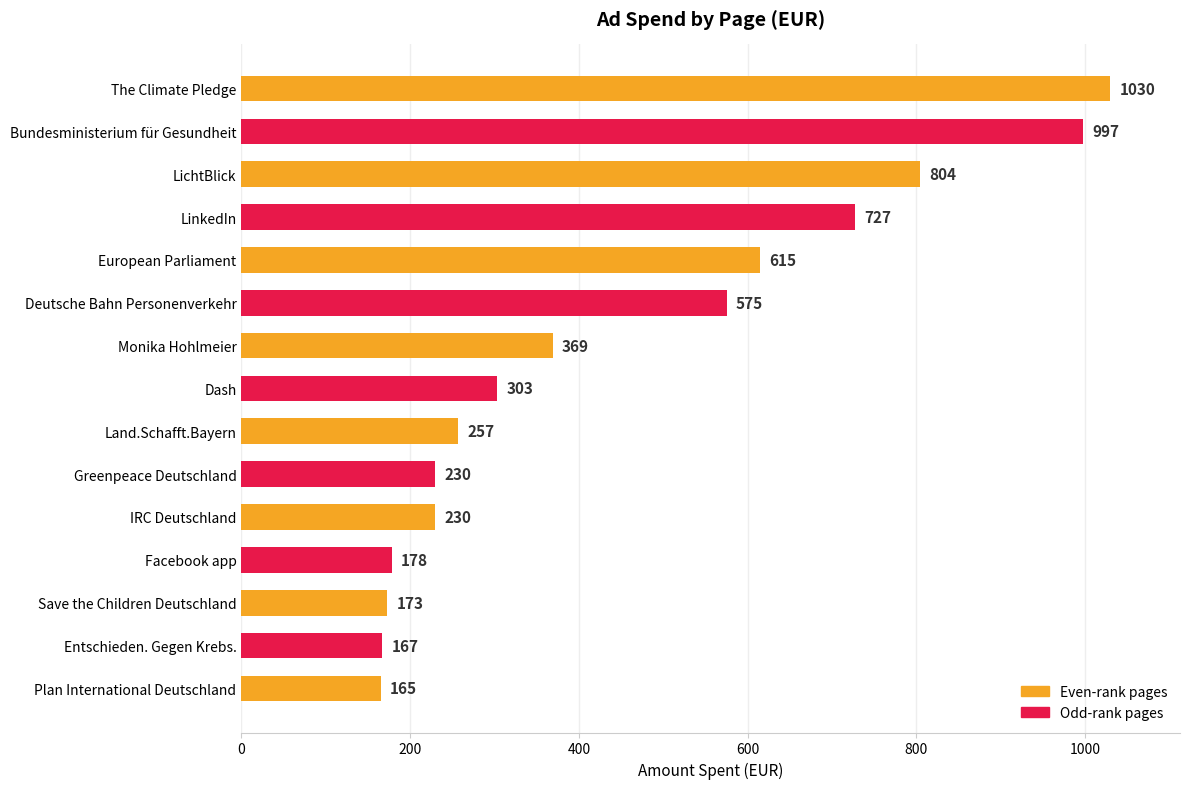

What is the change in value from Dash to Facebook app?

-125